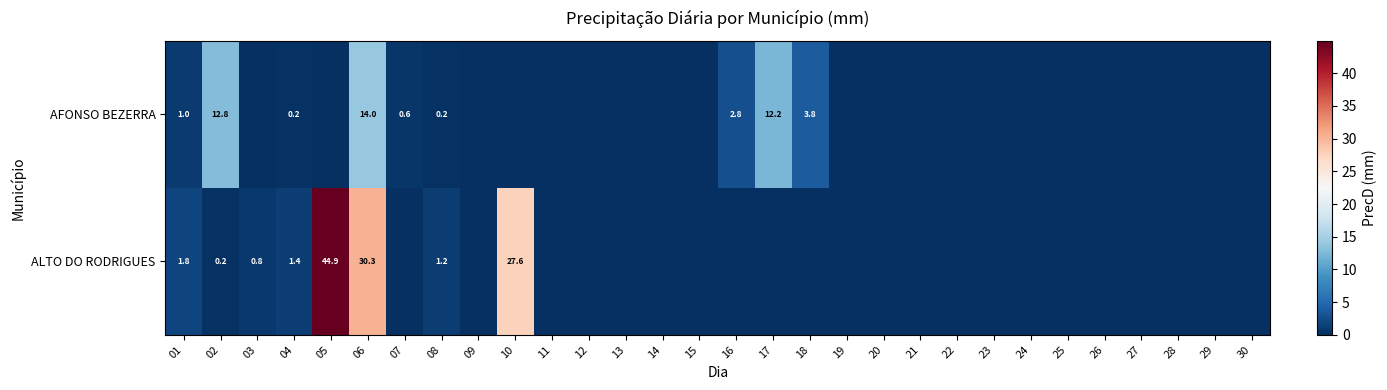

Which label corresponds to the smallest value in the chart?

03